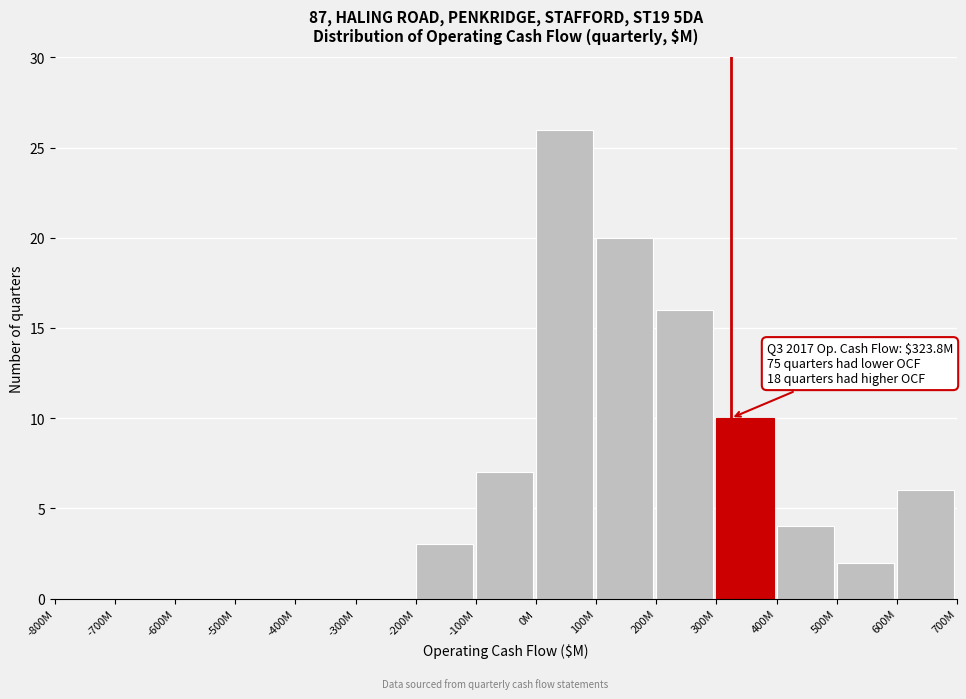

Reading left to right, what are all the values shown in this chart?

-800M=0	-700M=0	-600M=0	-500M=0	-400M=0	-300M=0	-200M=3	-100M=7	0M=26	100M=20	200M=16	300M=10	400M=4	500M=2	600M=6